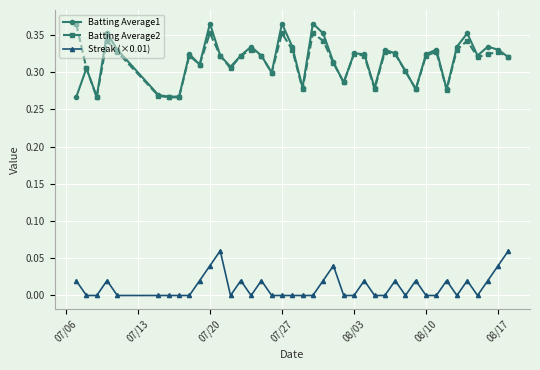

True or false: Batting Average2 and Streak (×0.01) cross at least once.

False